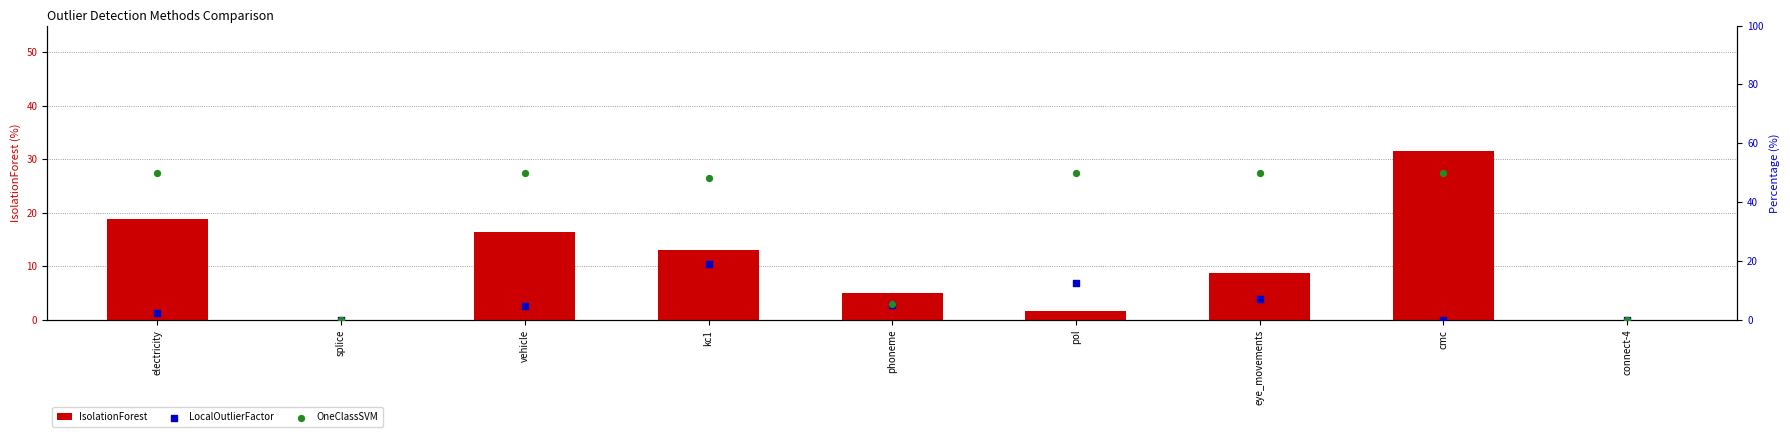

At which category is the sum across all series the highest?

cmc